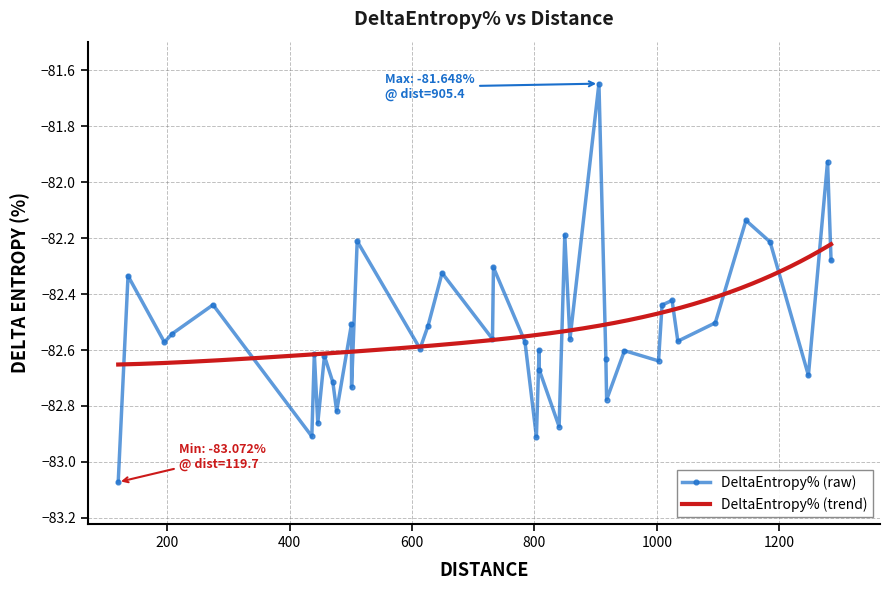

Reading left to right, extract all data points from this chart.

-83.1	-82.3	-82.6	-82.5	-82.4	-82.9	-82.6	-82.9	-82.6	-82.7	-82.8	-82.5	-82.7	-82.2	-82.6	-82.5	-82.3	-82.6	-82.3	-82.6	-82.9	-82.6	-82.7	-82.9	-82.2	-82.6	-81.6	-82.6	-82.8	-82.6	-82.6	-82.4	-82.4	-82.6	-82.5	-82.1	-82.2	-82.7	-81.9	-82.3